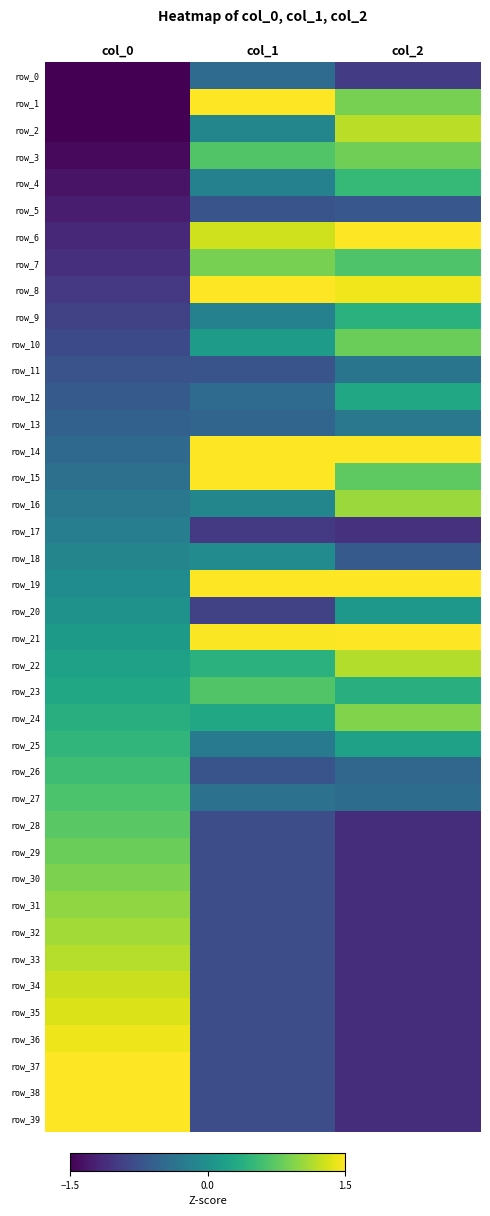

The row_26 series shows -0.2 at col_1. True or false?

False